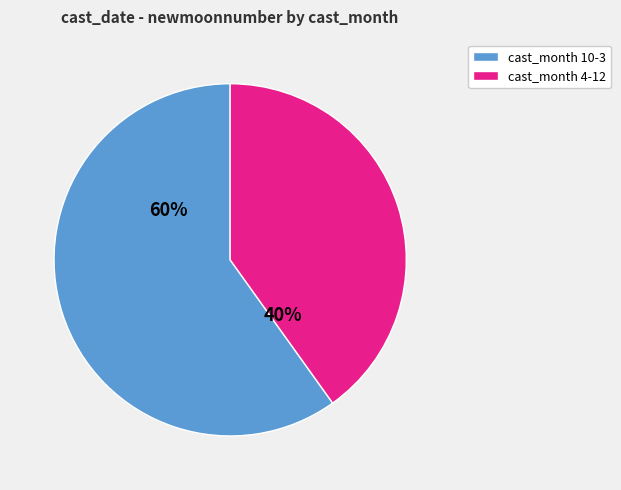

Rank the categories by value from highest to lowest.

cast_month 10-3, cast_month 4-12